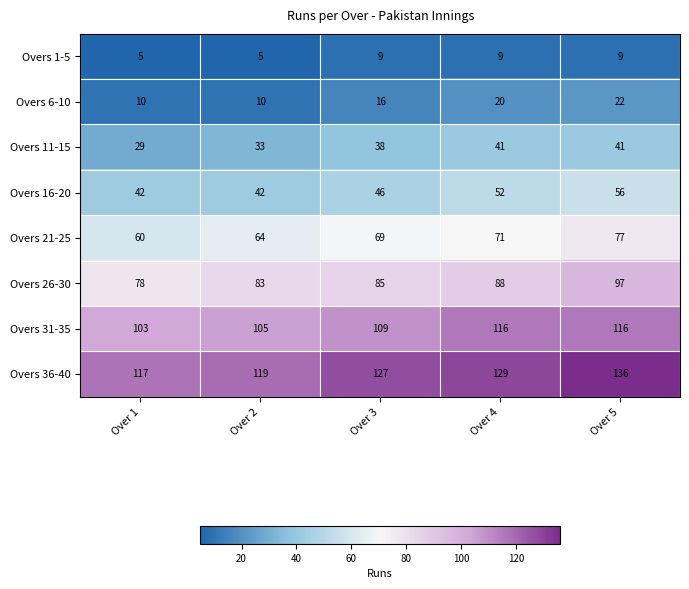

List the series in order of their peak value, lowest first.

Overs 1-5, Overs 6-10, Overs 11-15, Overs 16-20, Overs 21-25, Overs 26-30, Overs 31-35, Overs 36-40